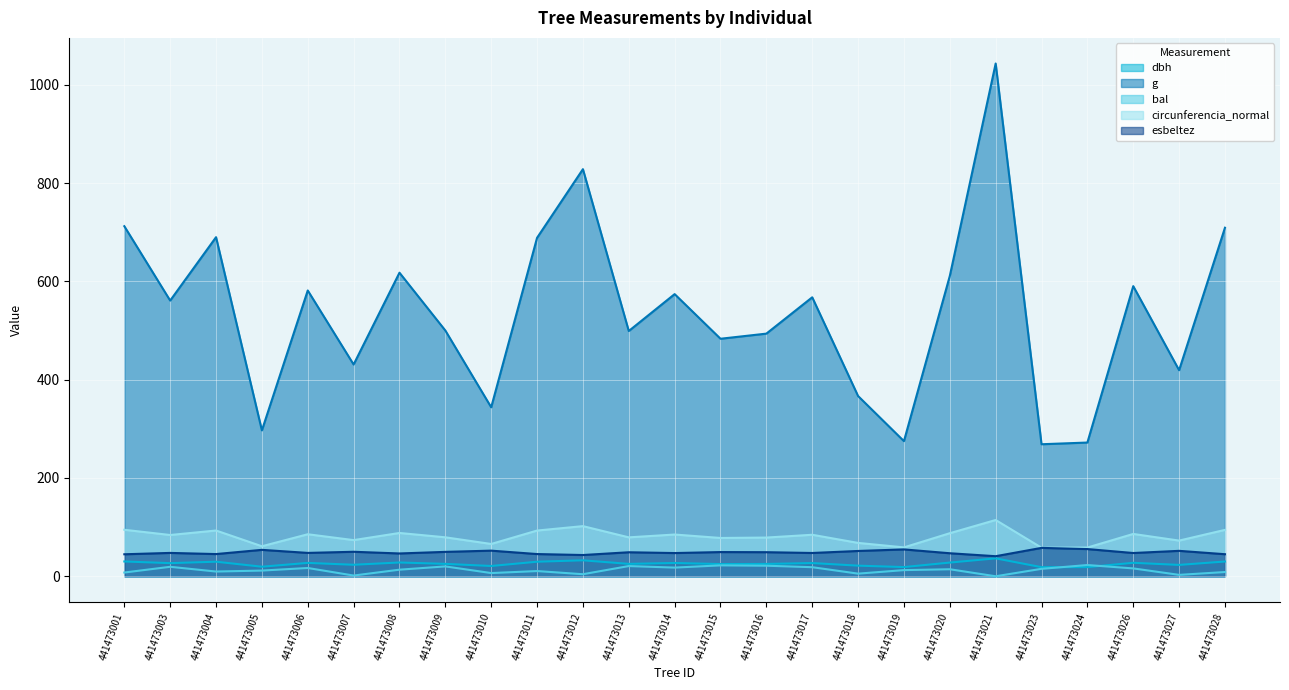

Which series has the largest total across all categories?

g